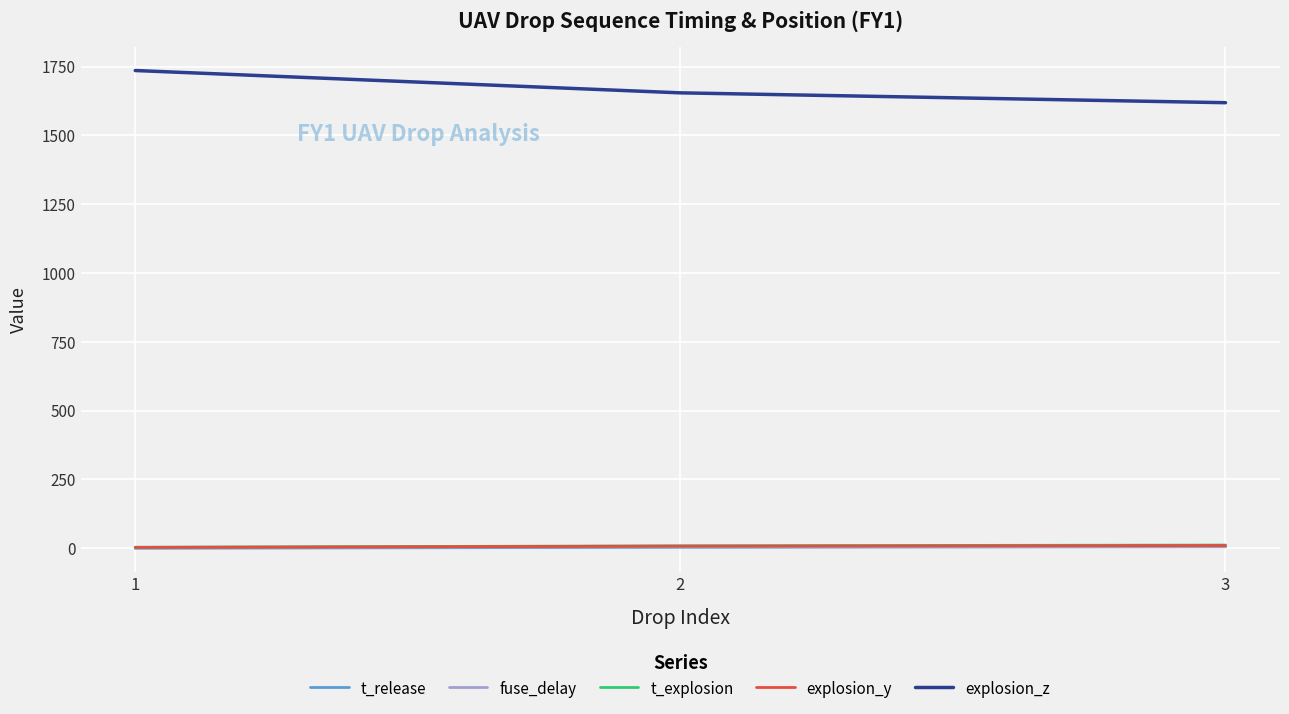

Is the value of fuse_delay at 2 greater than the value of explosion_z at 1?

No